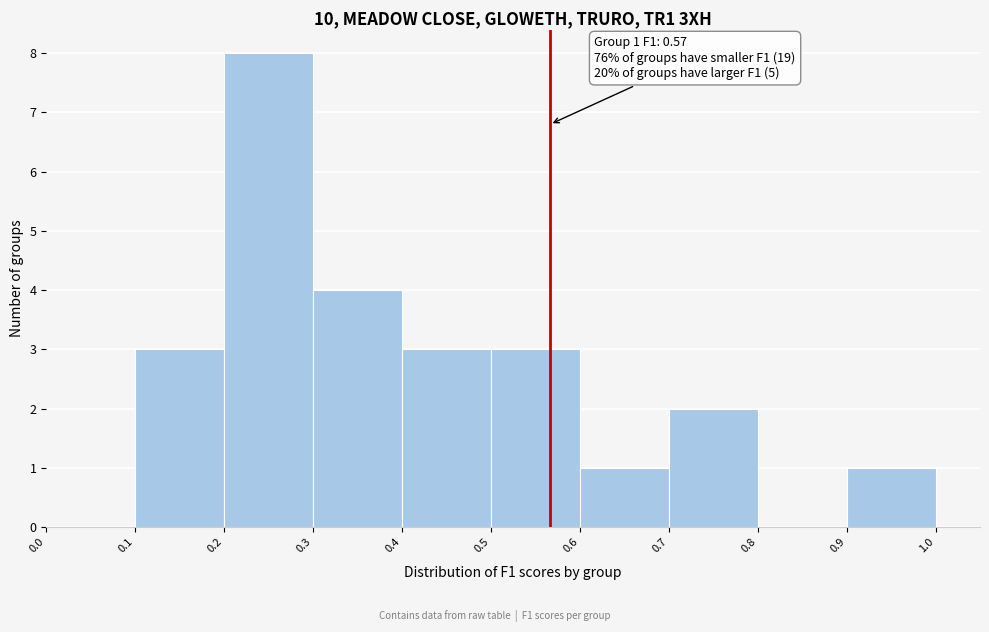

Over which range of the x-axis is the bar tallest?

0.2 to 0.3